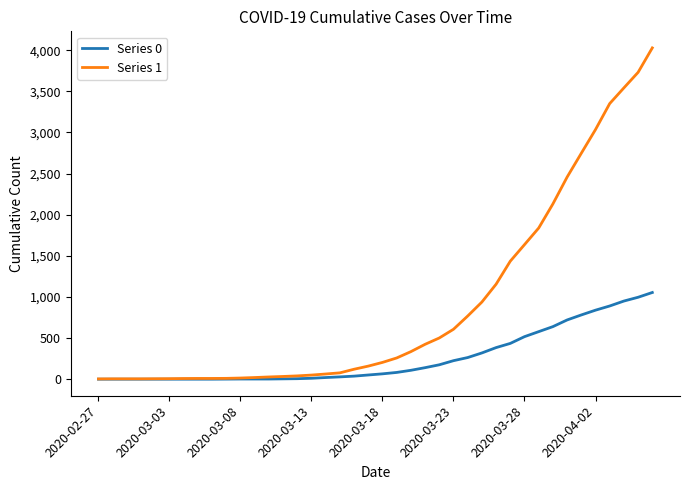

List the series in order of their overall mean, highest first.

Series 1, Series 0